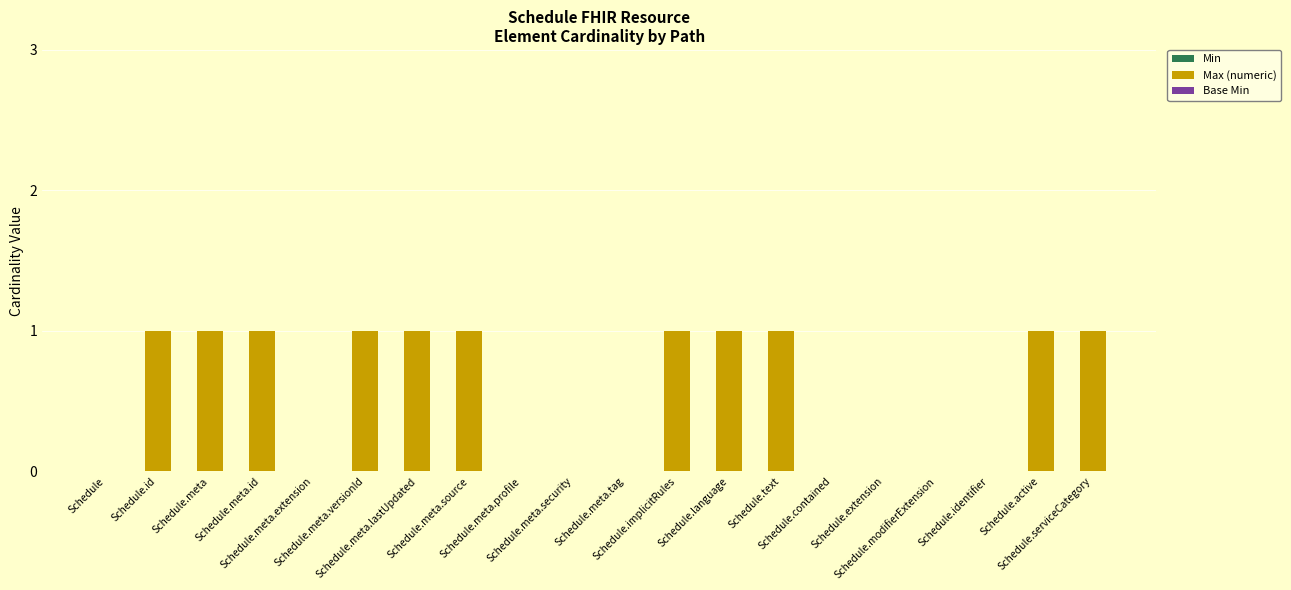

Does the chart contain stacked bars?

No